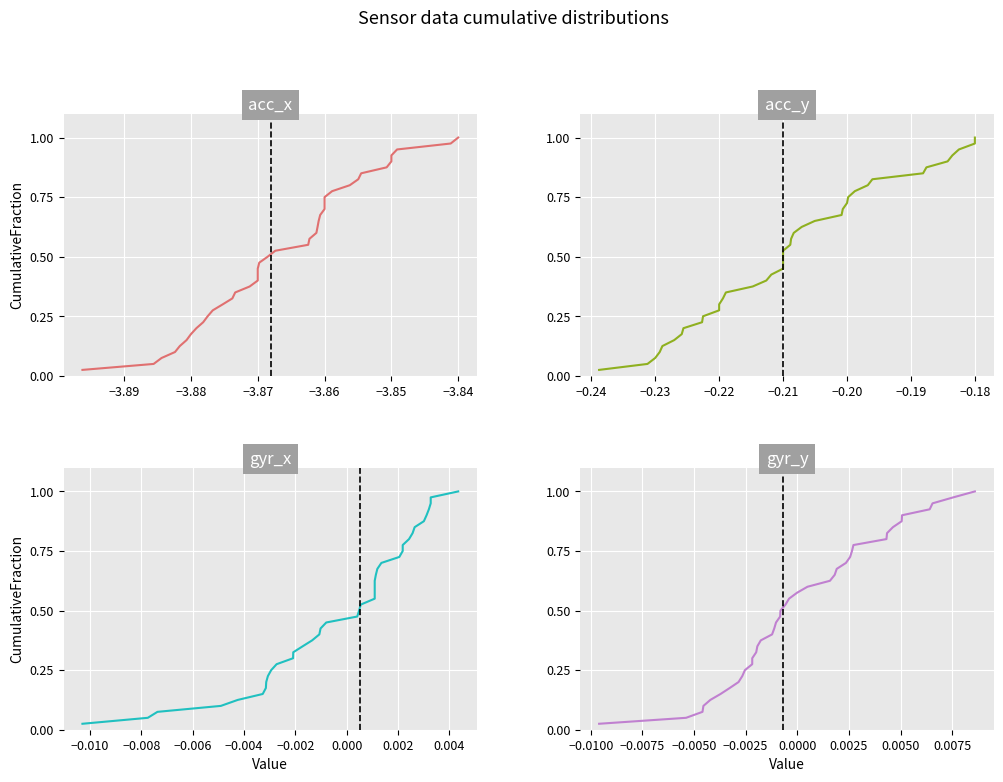

True or false: gyr_x and gyr_y cross at least once.

False